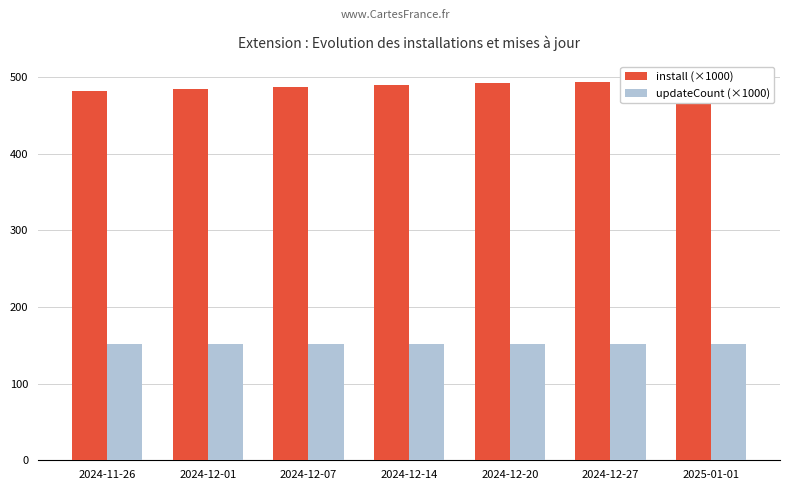

What is the difference between the second highest and second lowest values in the updateCount (×1000) series?

0.1